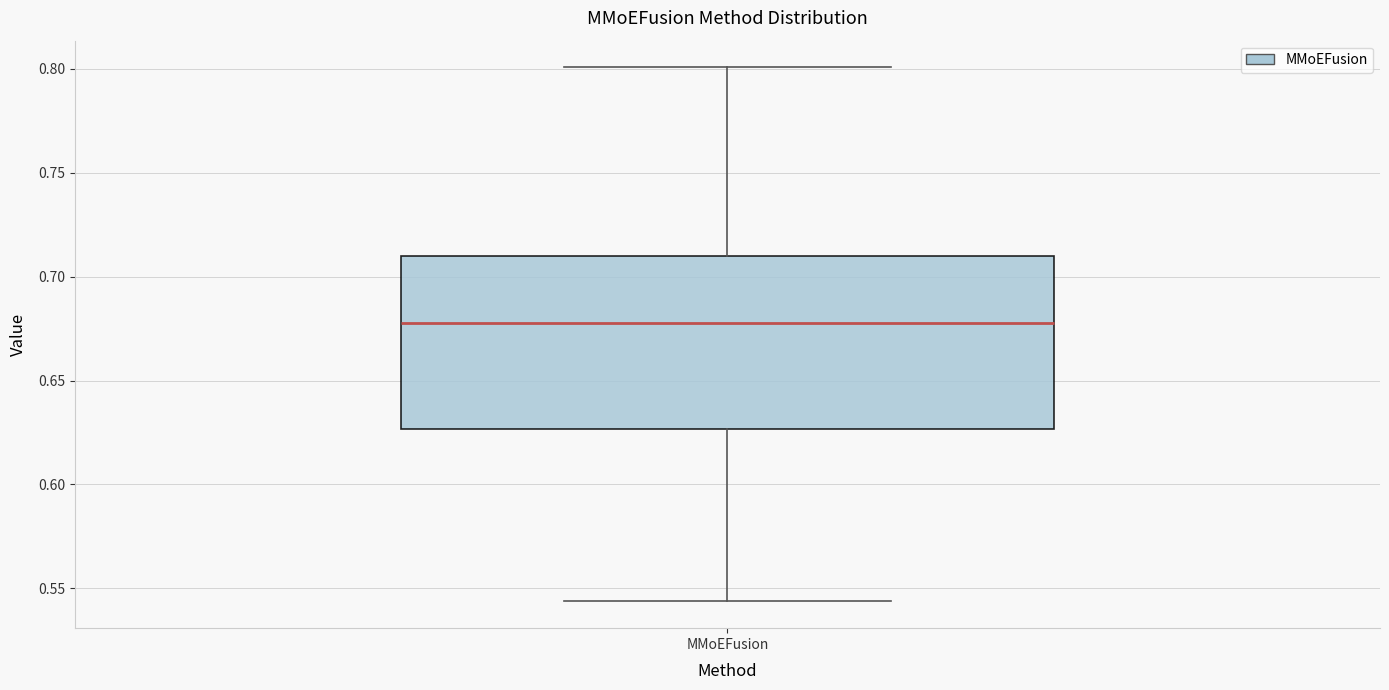

Transcribe this box plot: give where the median line is, the range the box spans, and where the two whiskers end, as read against the y-axis. The values are not printed on the chart, so give them approximately, as read against the axis.

median 0.680, box 0.625 to 0.710, whiskers 0.545 to 0.800